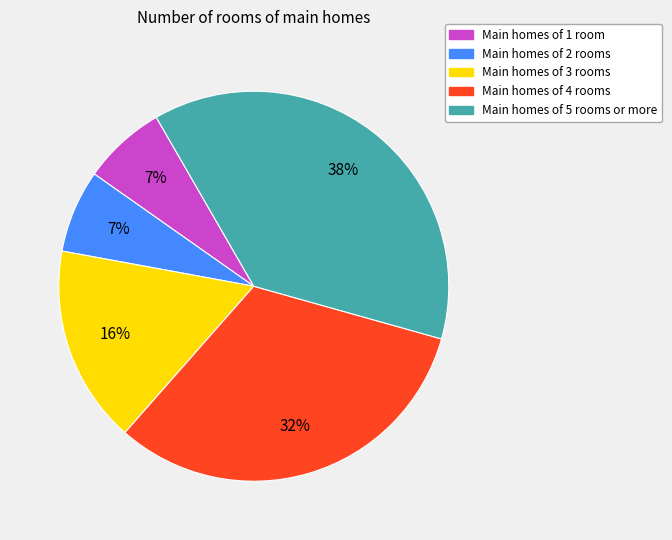

How many segments does this pie chart have?

5